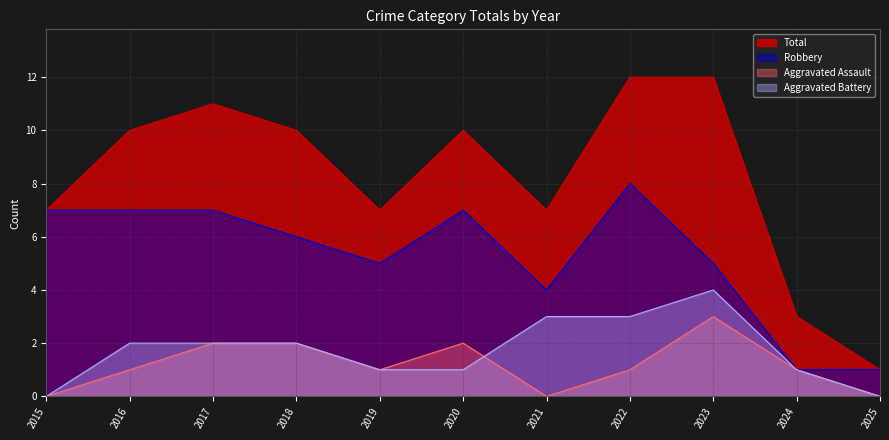

What is the maximum value shown in the chart?

12